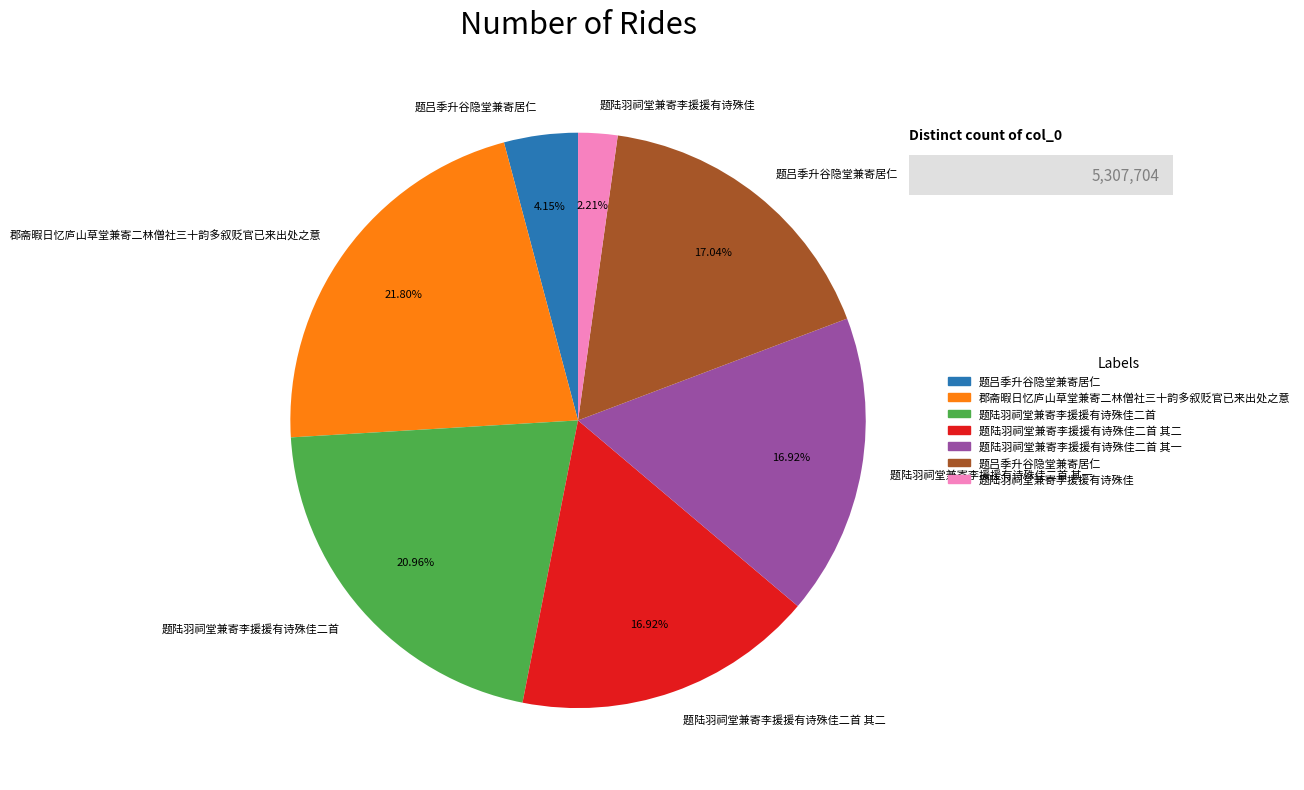

Is there any slice that represents more than half of the pie?

No